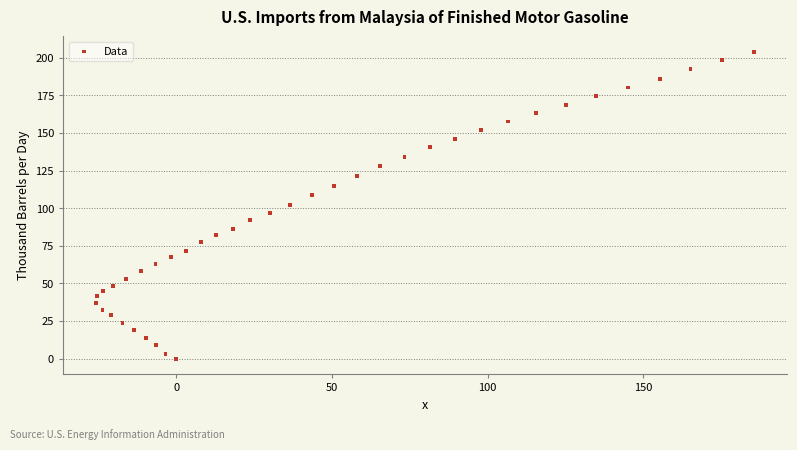

What is the range of X values (max minus min)?

211.2